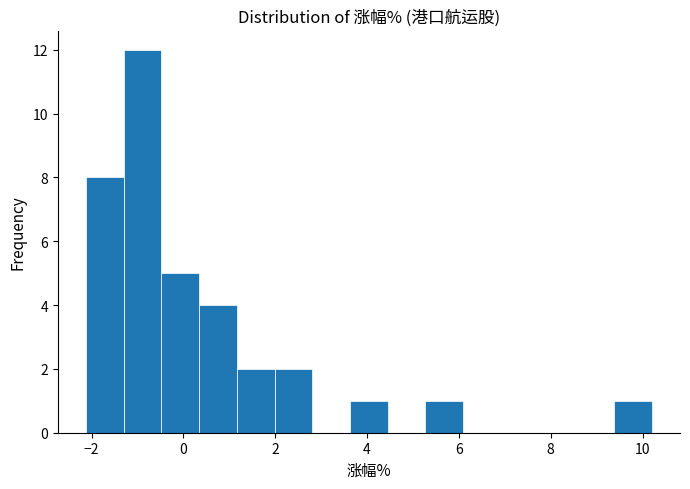

Over which range of the x-axis is the bar tallest?

-1.2 to -0.4